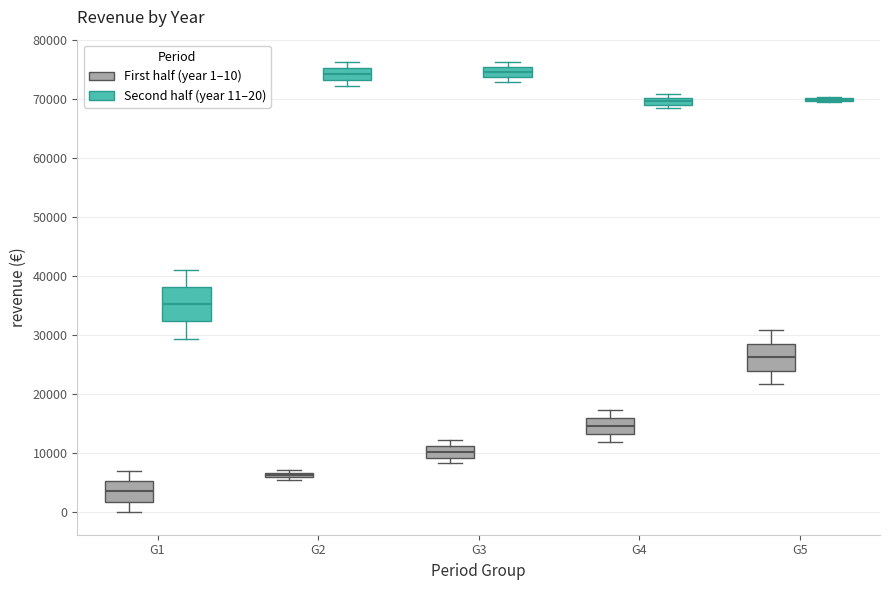

Which box is the tallest, from its lower edge to its upper edge?

G1 (Second half (year 11–20))